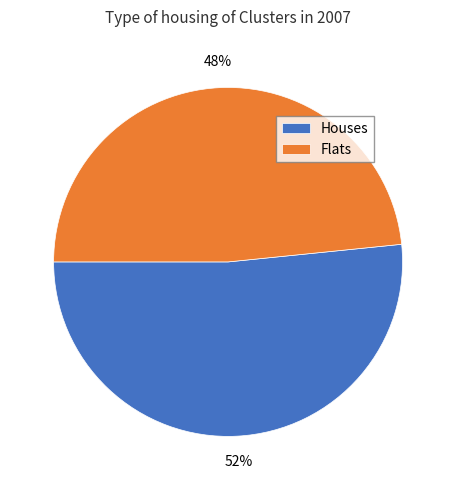

Do Houses and Flats together represent more than half of the pie?

Yes